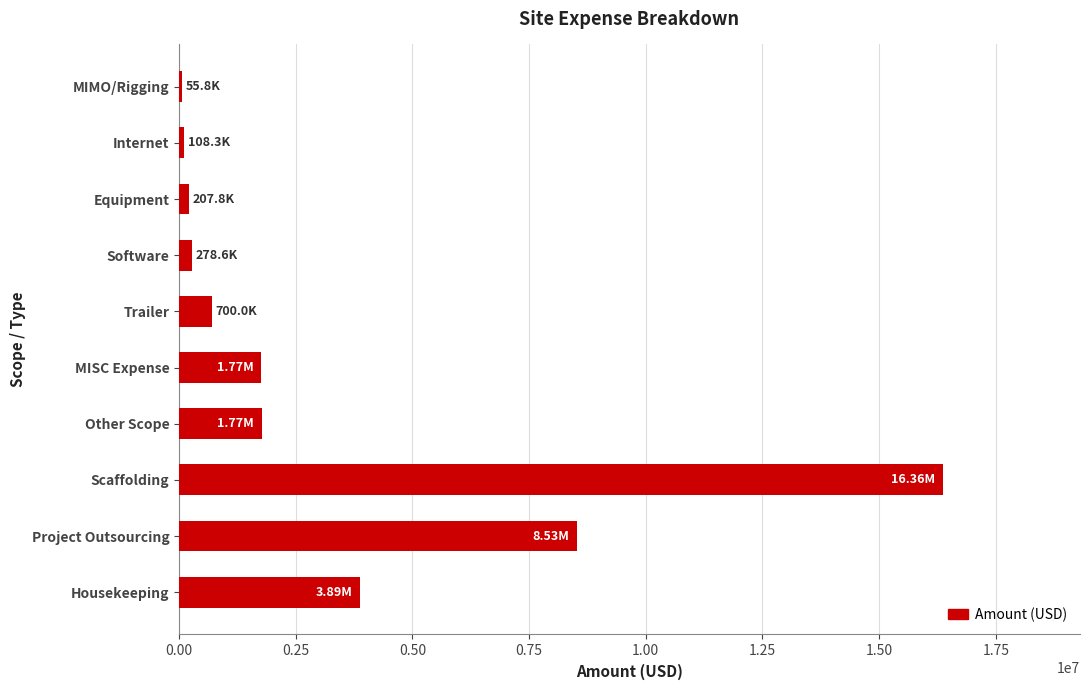

At which label is the value closest to 8207281?

Project Outsourcing